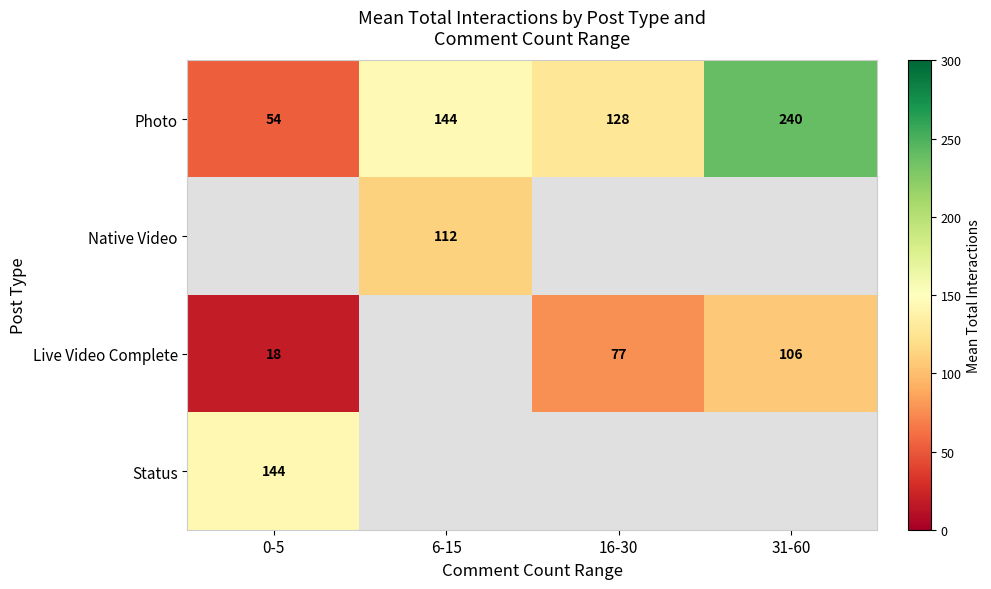

Is it true that Live Video Complete equals 22.2 at 16-30?

False